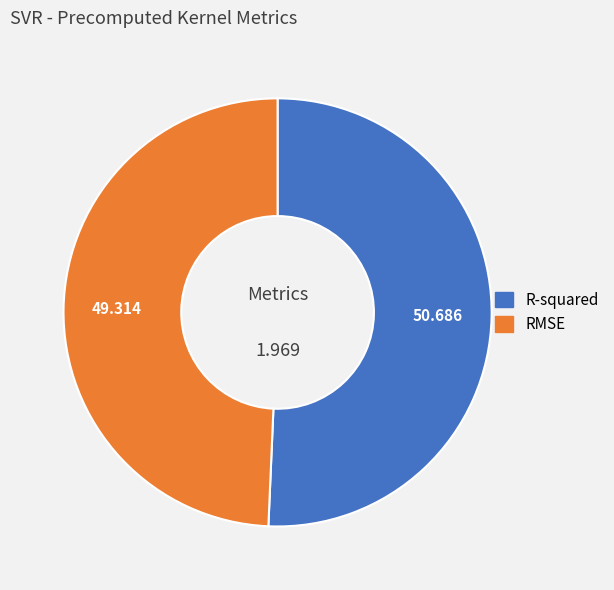

Does any single category account for the majority?

Yes